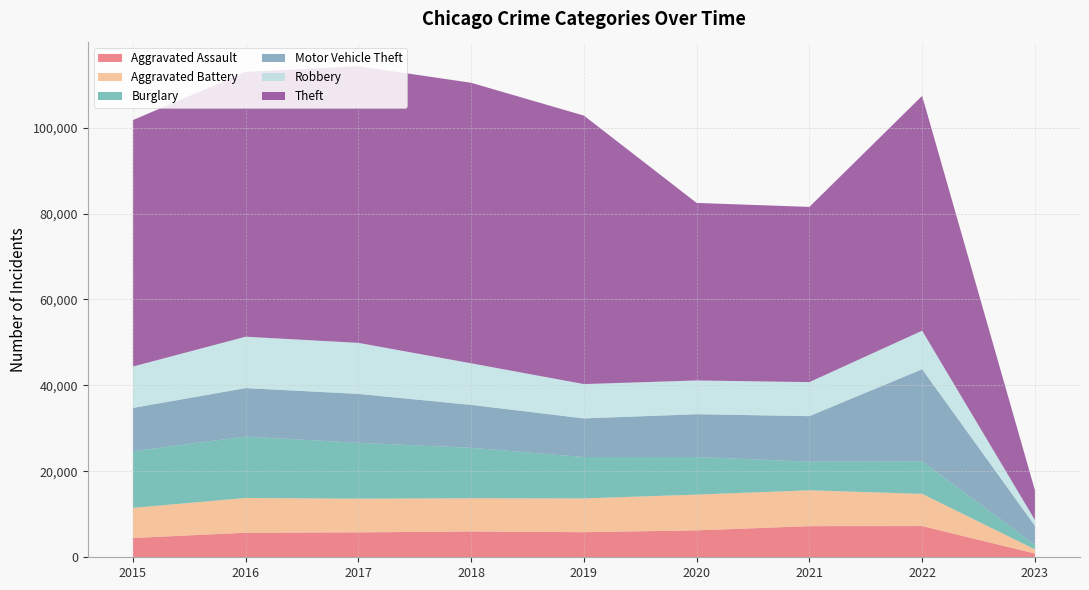

Reading right to left, list all the values displayed in this chart.

Aggravated Assault: 872	7266	7243	6263	5840	6001	5793	5712	4480
Aggravated Battery: 966	7486	8346	8320	7857	7734	7845	8085	7018
Burglary: 1047	7591	6658	8757	9639	11746	13001	14289	13184
Motor Vehicle Theft: 4450	21419	10599	9956	8977	9983	11380	11286	10068
Robbery: 1360	8968	7919	7855	7994	9679	11880	11960	9638
Theft: 6934	54651	40780	41313	62484	65285	64381	61618	57350